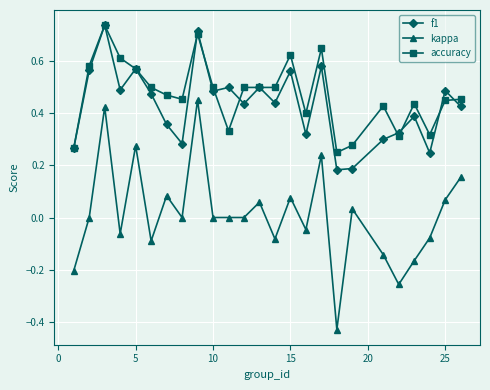

At how many categories does at least one series exceed 0?

25